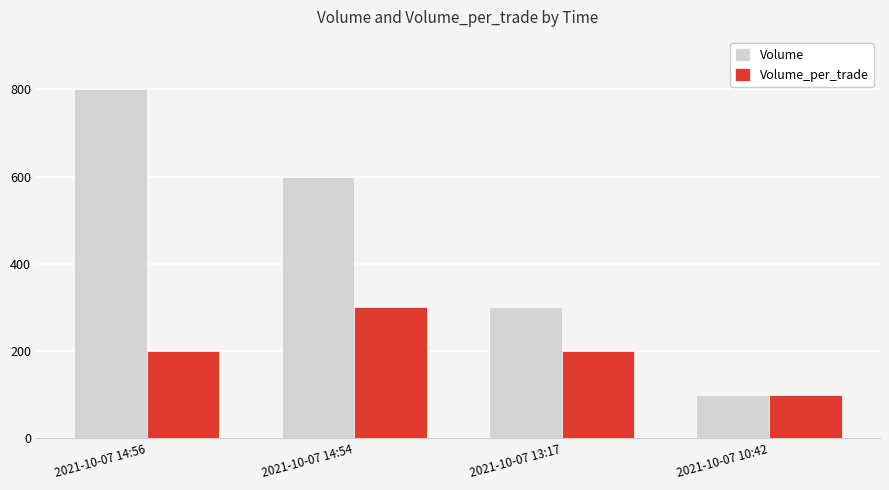

Reading left to right, extract all data points from this chart.

Volume: 2021-10-07 14:56=800	2021-10-07 14:54=600	2021-10-07 13:17=300	2021-10-07 10:42=100
Volume_per_trade: 2021-10-07 14:56=200	2021-10-07 14:54=300	2021-10-07 13:17=200	2021-10-07 10:42=100